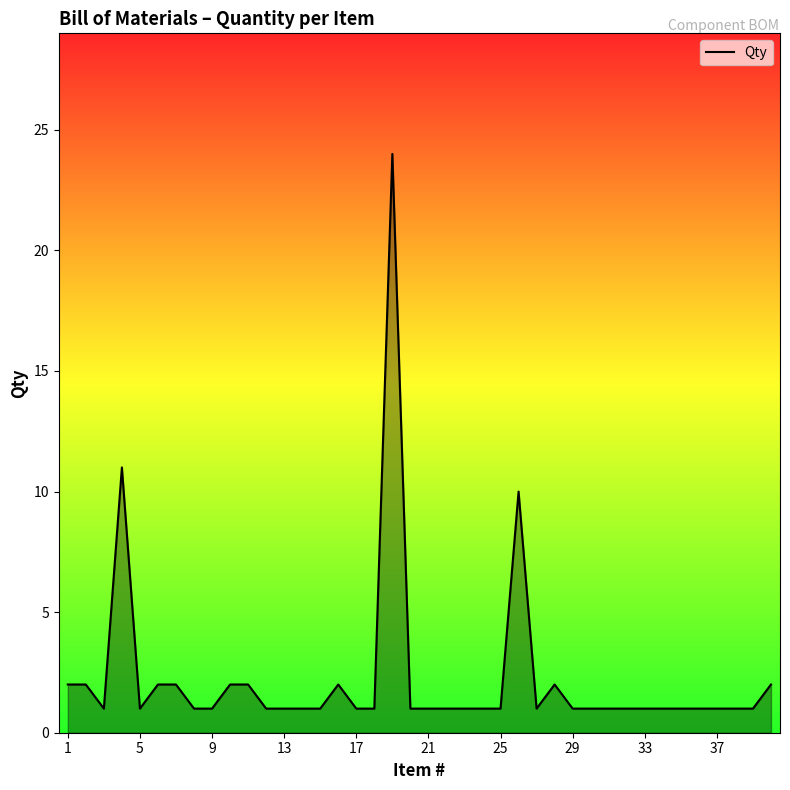

What is the greatest value displayed?

24